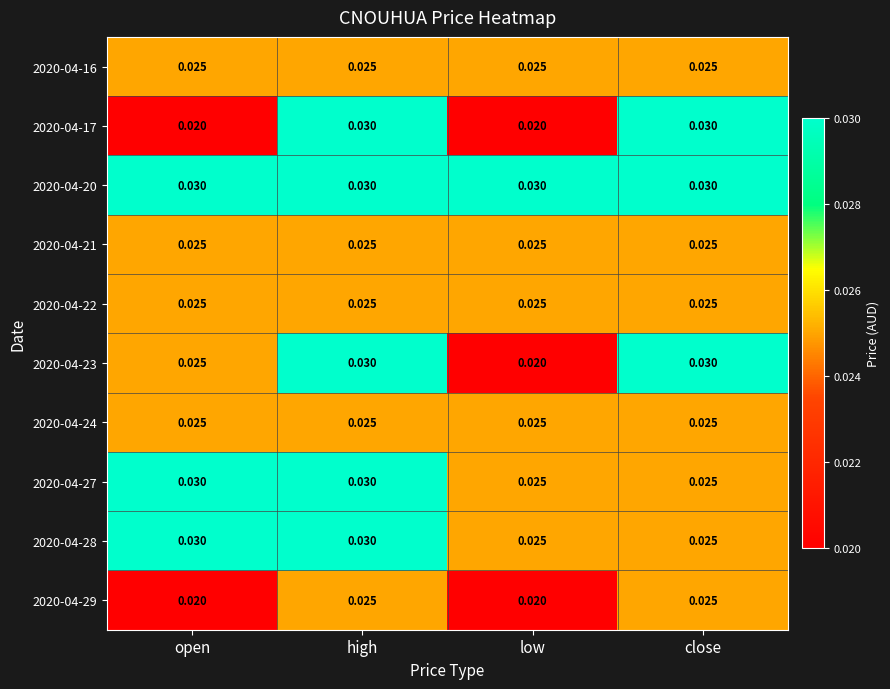

At which category is the sum across all series the highest?

high